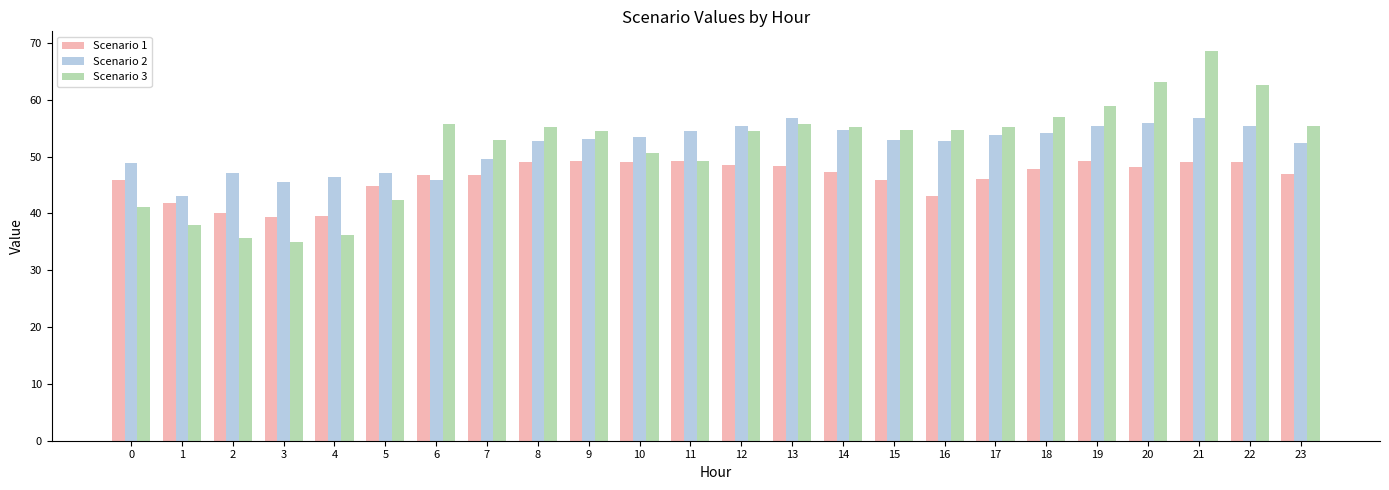

Which series has the widest spread of values?

Scenario 3